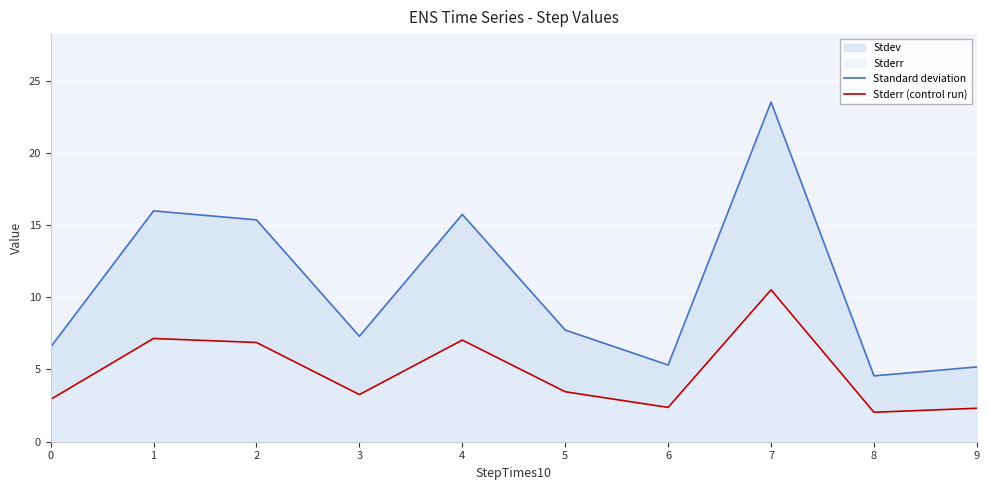

Which series changed the most between 1 and 2?

Standard deviation